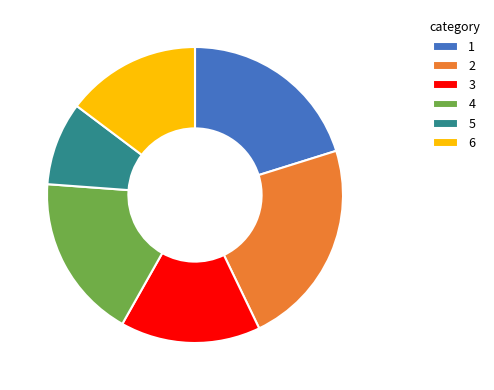

Do 2 and 5 together represent more than half of the pie?

No